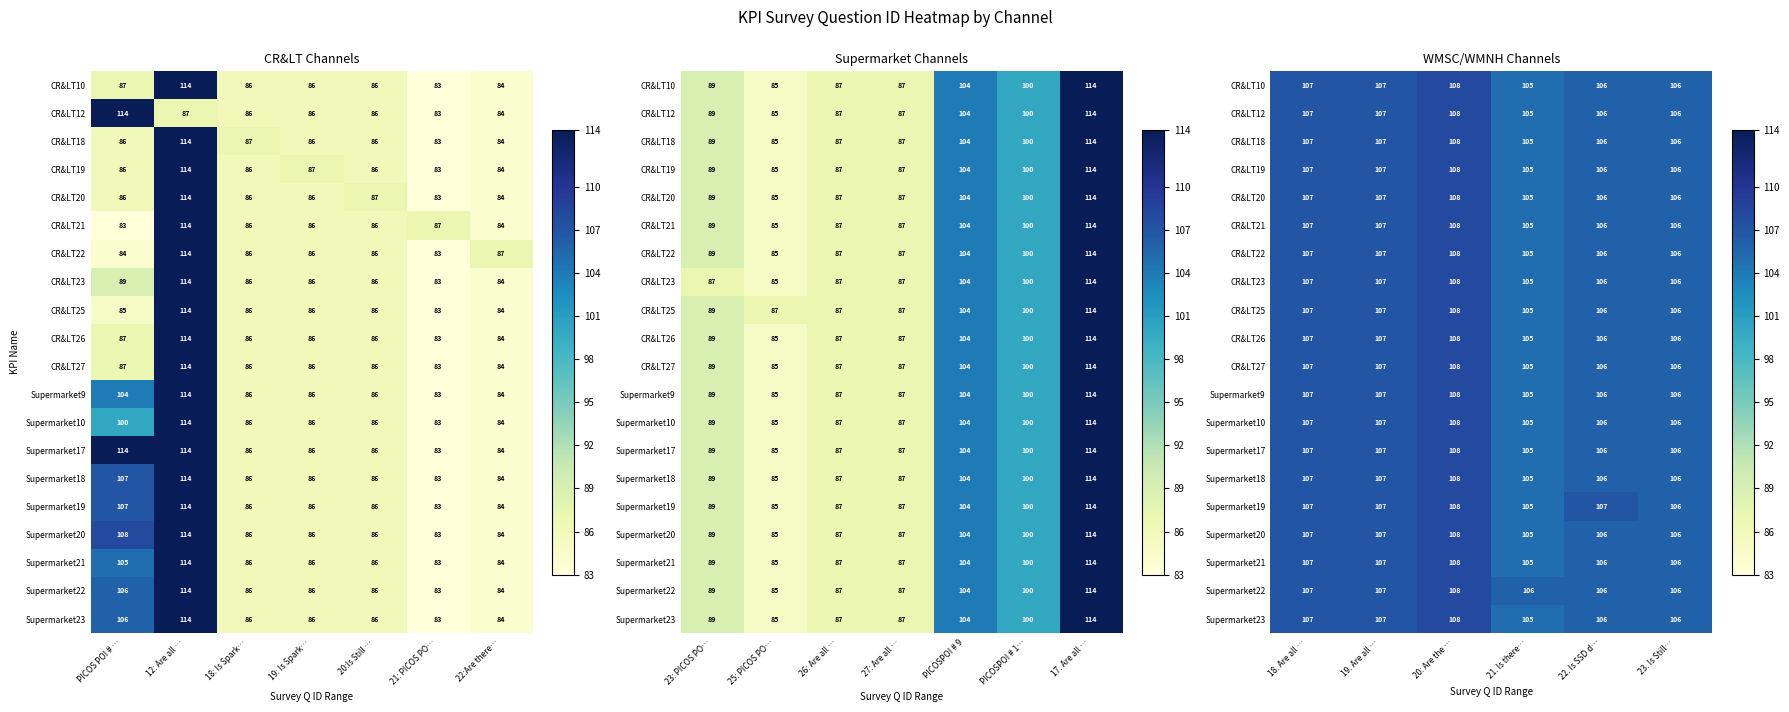

At how many categories does at least one series exceed 105?

6